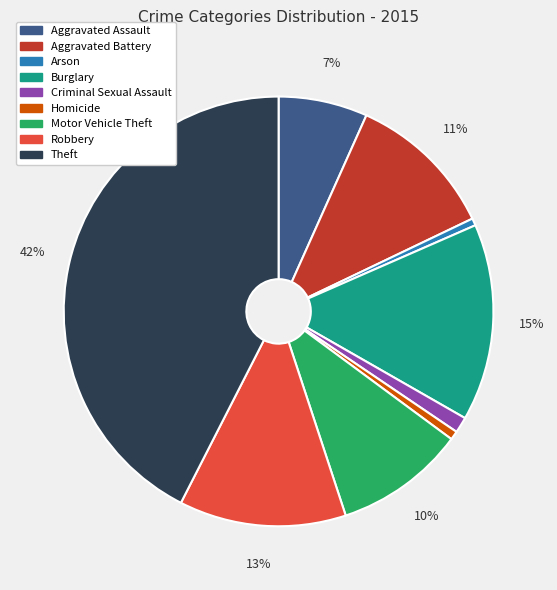

The Robbery slice represents 13% of the pie. True or false?

True